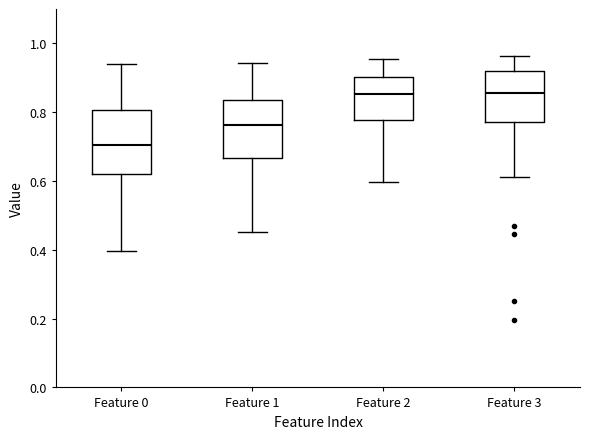

Reading left to right, transcribe this box plot: for each box, give where its median line is, the range the box spans, and where its two whiskers end, as read against the y-axis. The values are not printed on the chart, so give them approximately, as read against the axis.

Feature 0: median 0.70, box 0.62 to 0.80, whiskers 0.40 to 0.94
Feature 1: median 0.76, box 0.66 to 0.84, whiskers 0.46 to 0.94
Feature 2: median 0.86, box 0.78 to 0.90, whiskers 0.60 to 0.96
Feature 3: median 0.86, box 0.78 to 0.92, whiskers 0.62 to 0.96